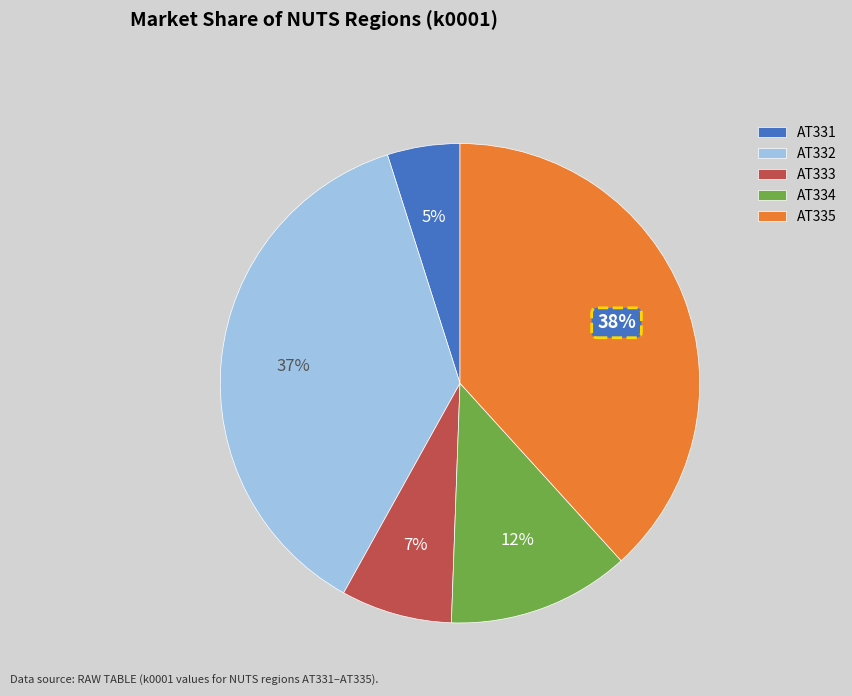

How many segments does this pie chart have?

5